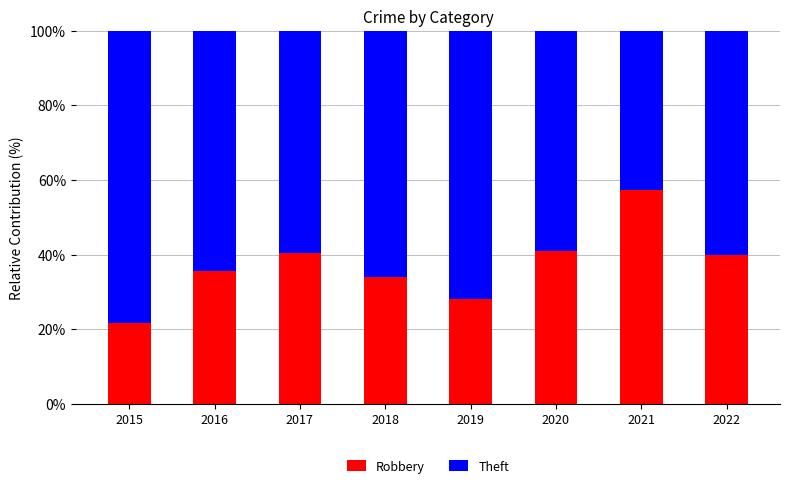

True or false: Robbery has a value of 41.1 at 2020.

True